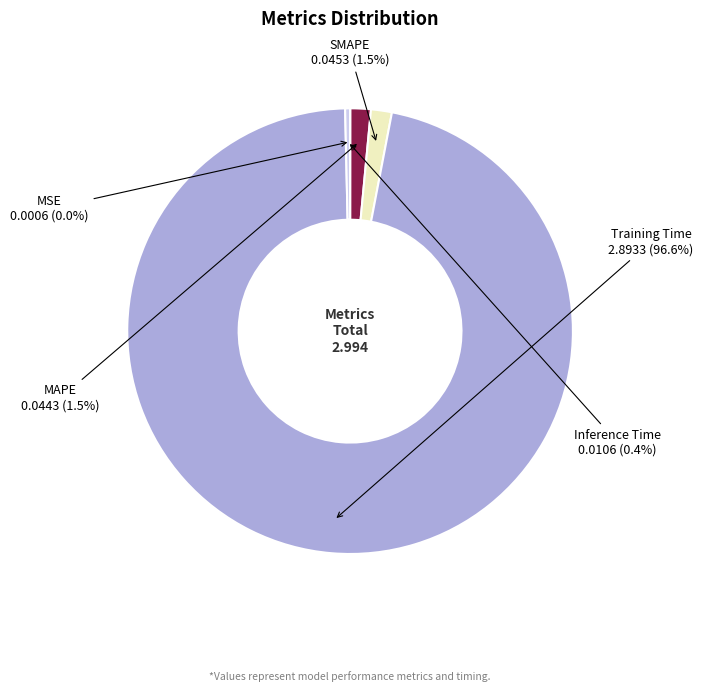

Does any single category account for the majority?

Yes